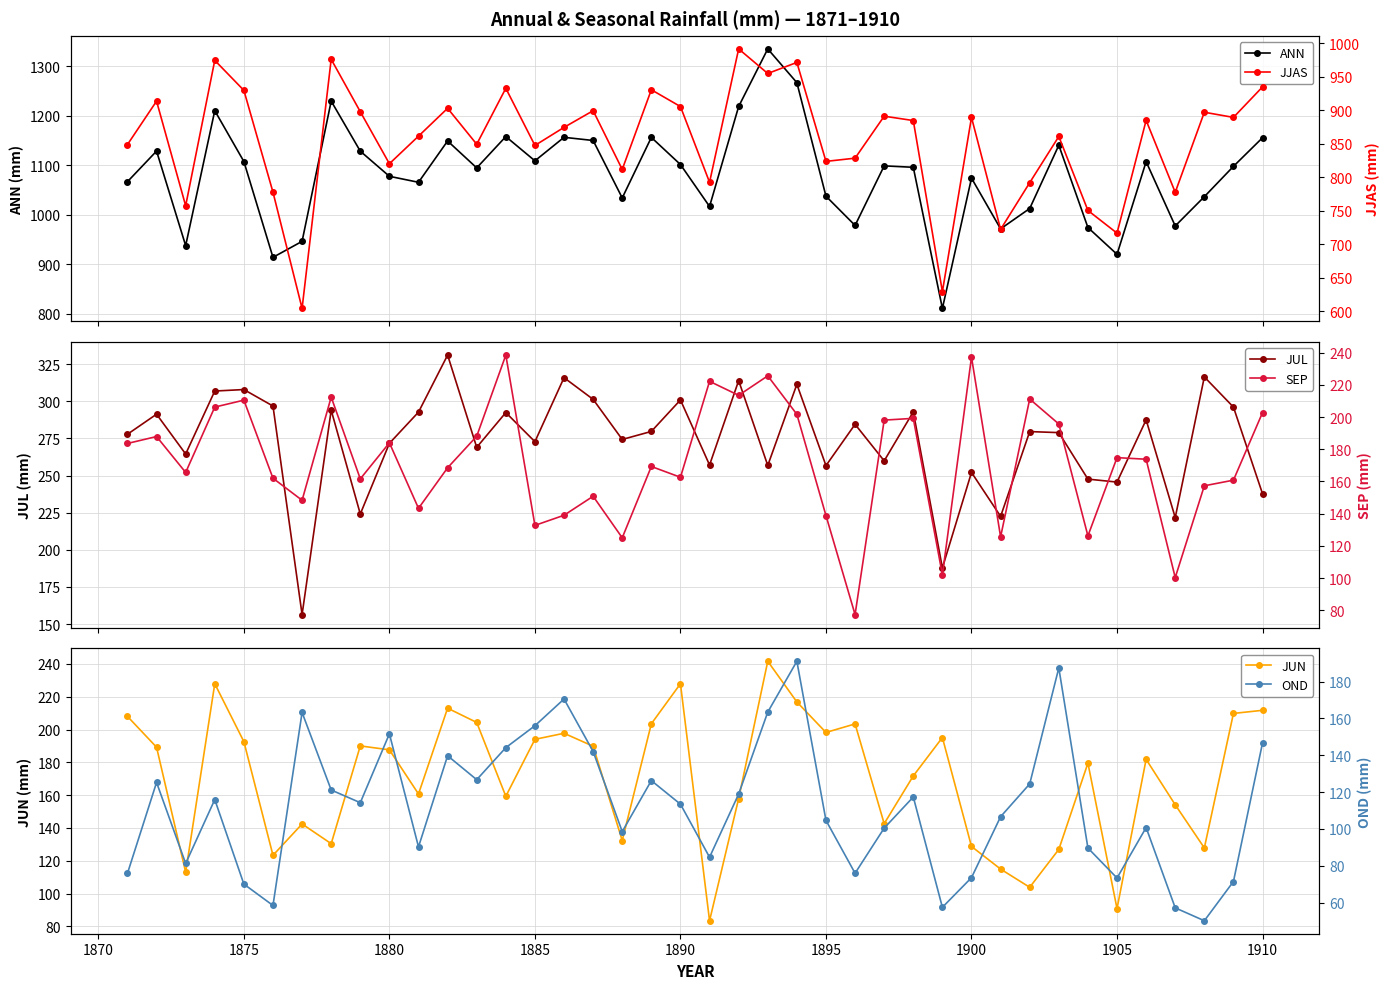

True or false: JUL has more than 0 points higher than both neighbors.

True